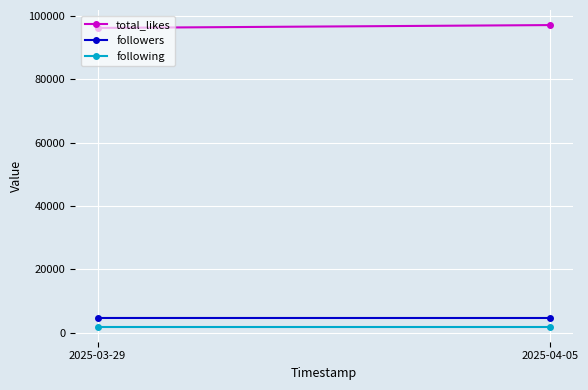

Rank the categories by following value from lowest to highest.

2025-03-29, 2025-04-05